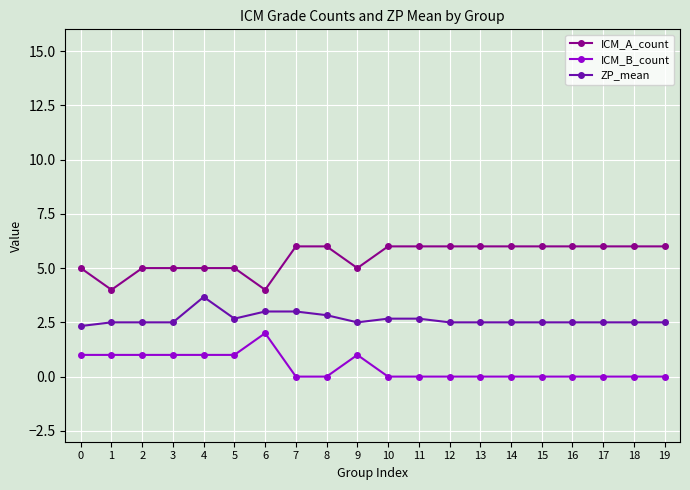

Rank the series at 14 from lowest to highest value.

ICM_B_count, ZP_mean, ICM_A_count